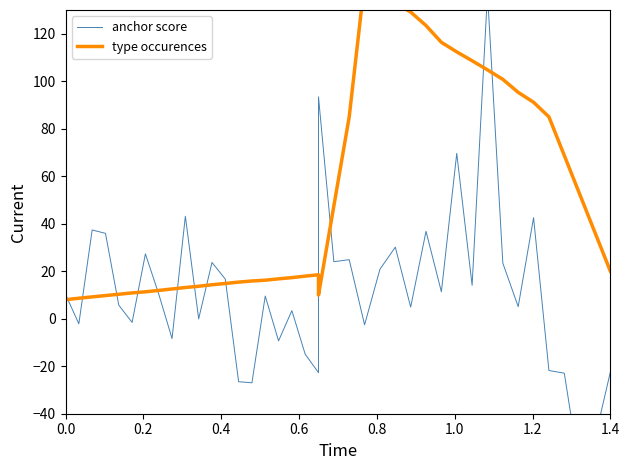

True or false: type occurences has a value of 13.8 at 20.

False